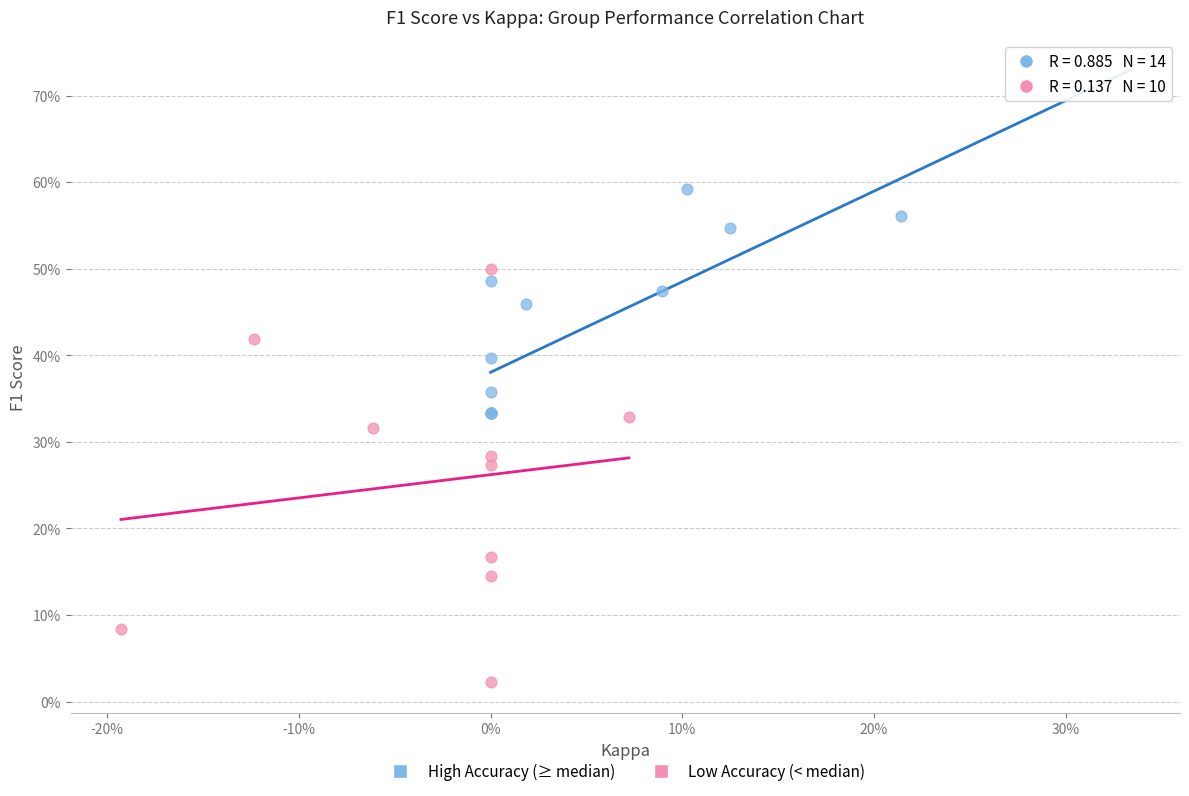

Which series has the largest Y range (max minus min)?

Low Accuracy (< median)